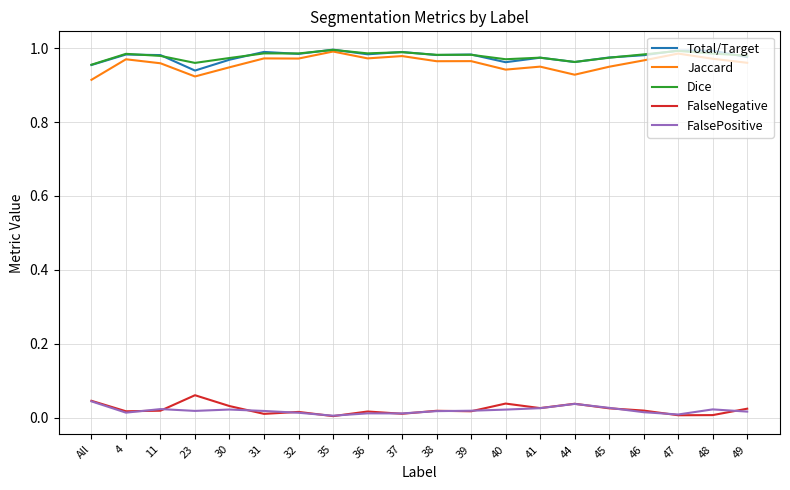

Is the value of Jaccard at 11 greater than the value of FalseNegative at 39?

Yes